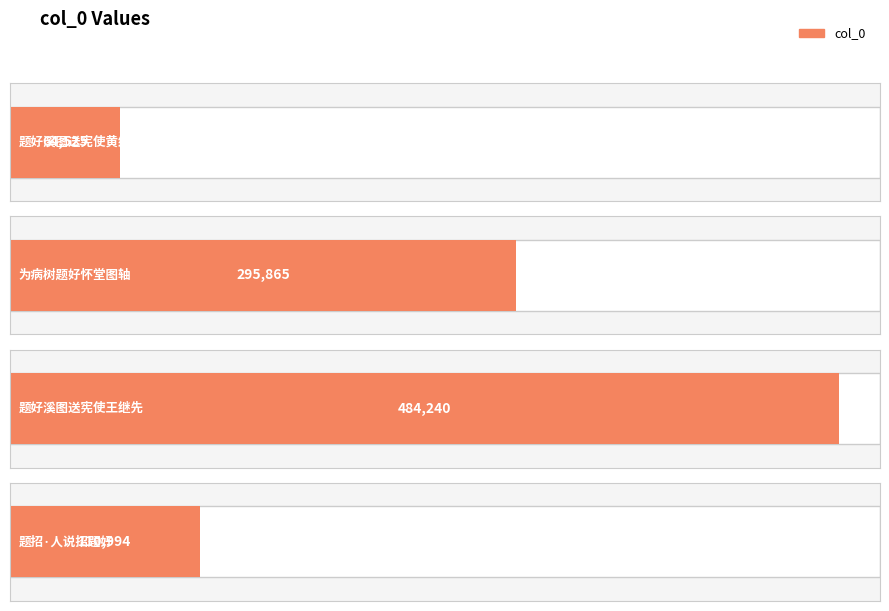

How many values are between 110994 and 484240?

3